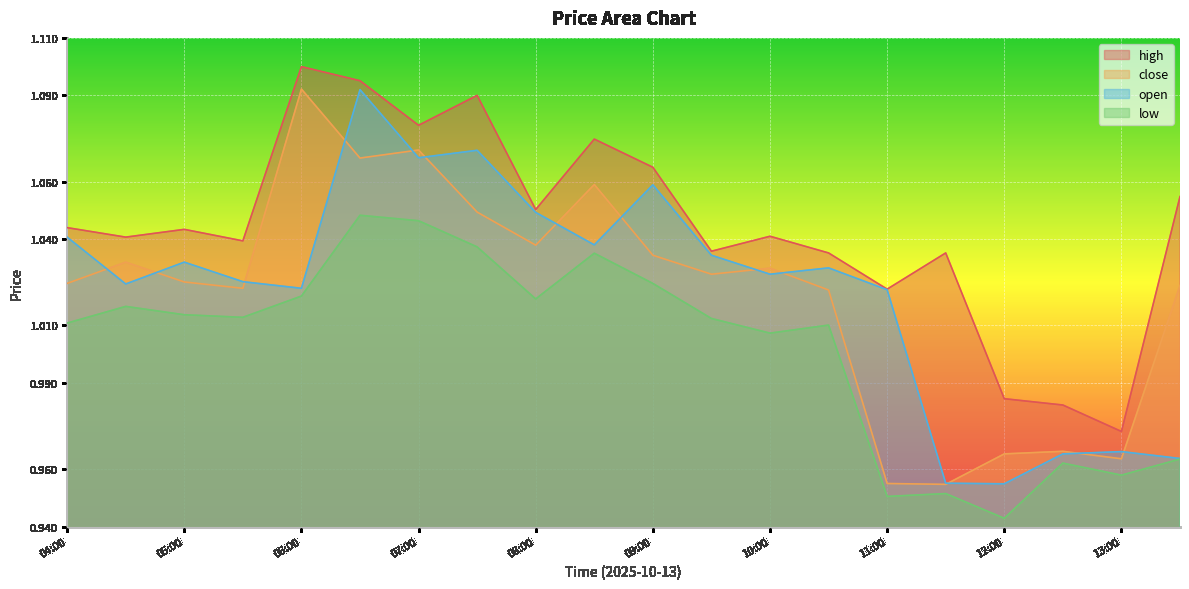

What is the label of the 5th point from the right?

11:30